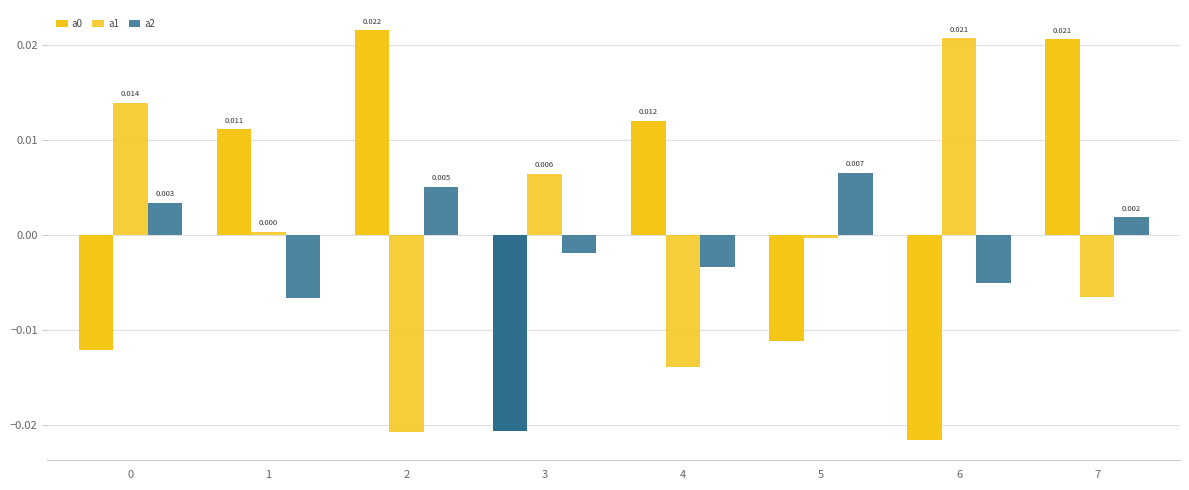

Which series has the largest range (max minus min)?

a0